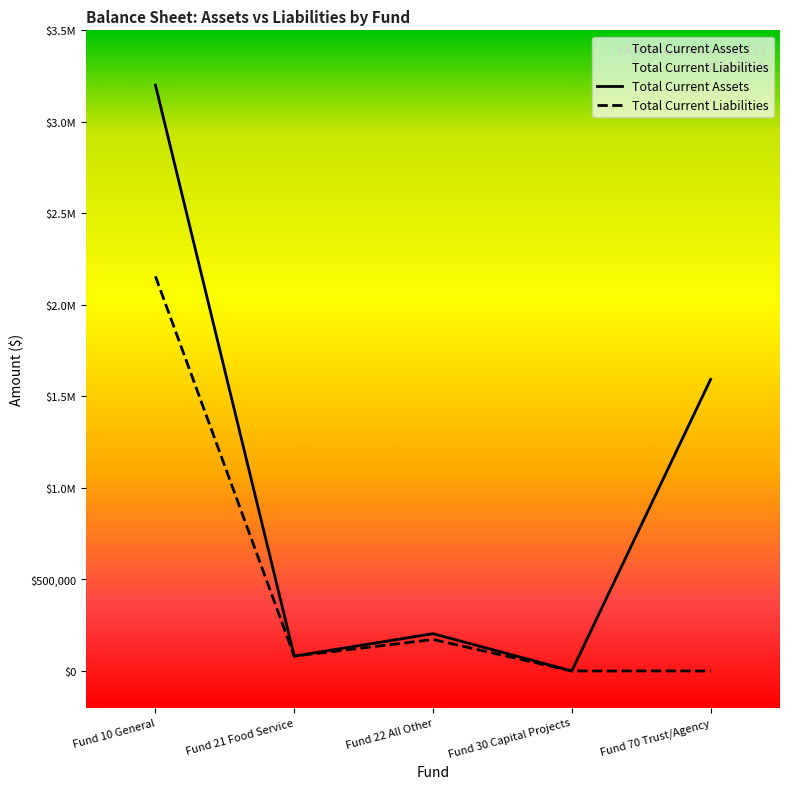

Where is the first local minimum for Total Current Assets?

Fund 21 Food Service